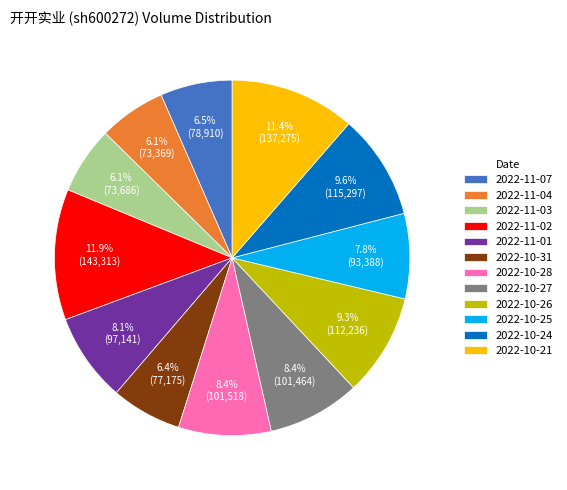

Is 2022-11-02 the majority of the pie?

No